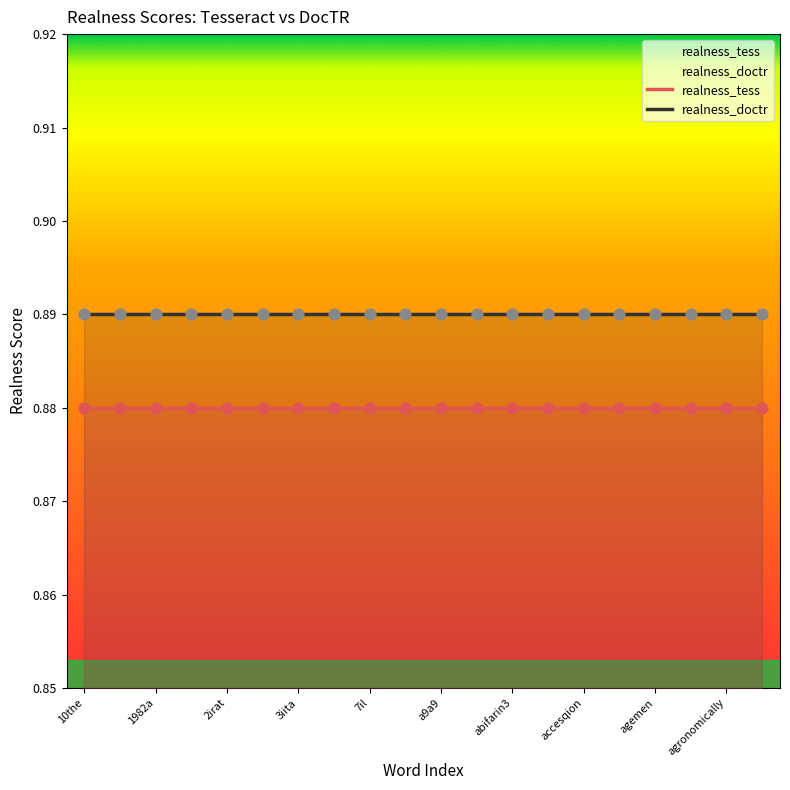

Which series has the largest total across all categories?

realness_doctr